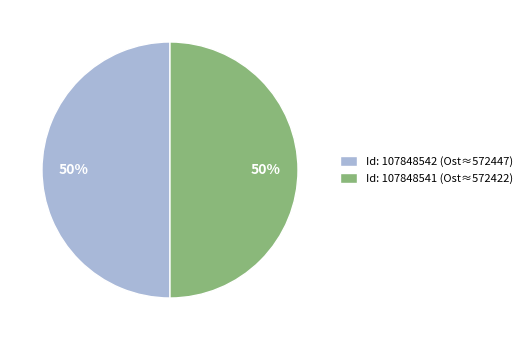

Is it true that Id: 107848542 (Ost≈572447) is 50% of the pie?

True